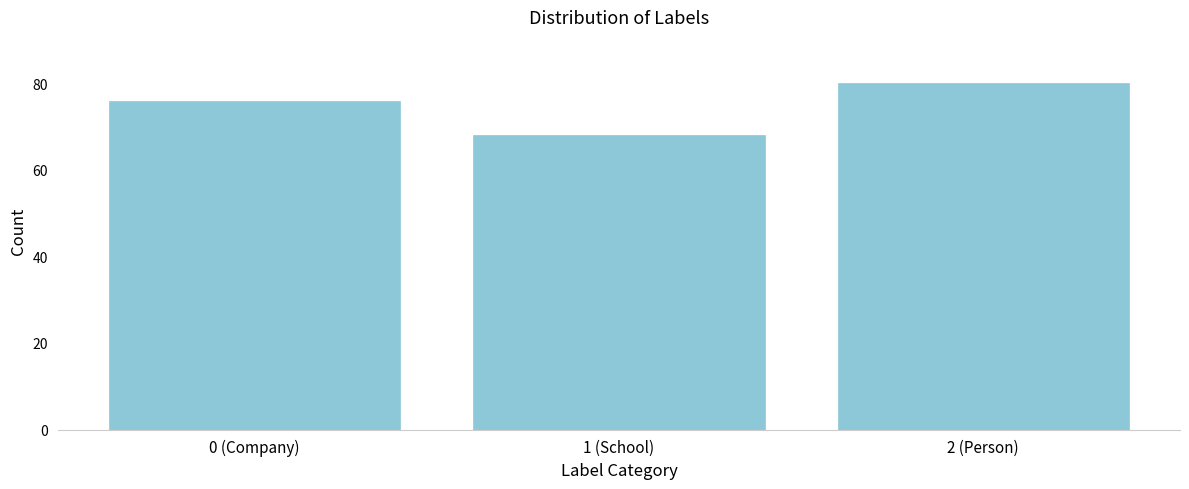

Reading left to right, list all the values displayed in this chart.

0 (Company)=76	1 (School)=68	2 (Person)=80